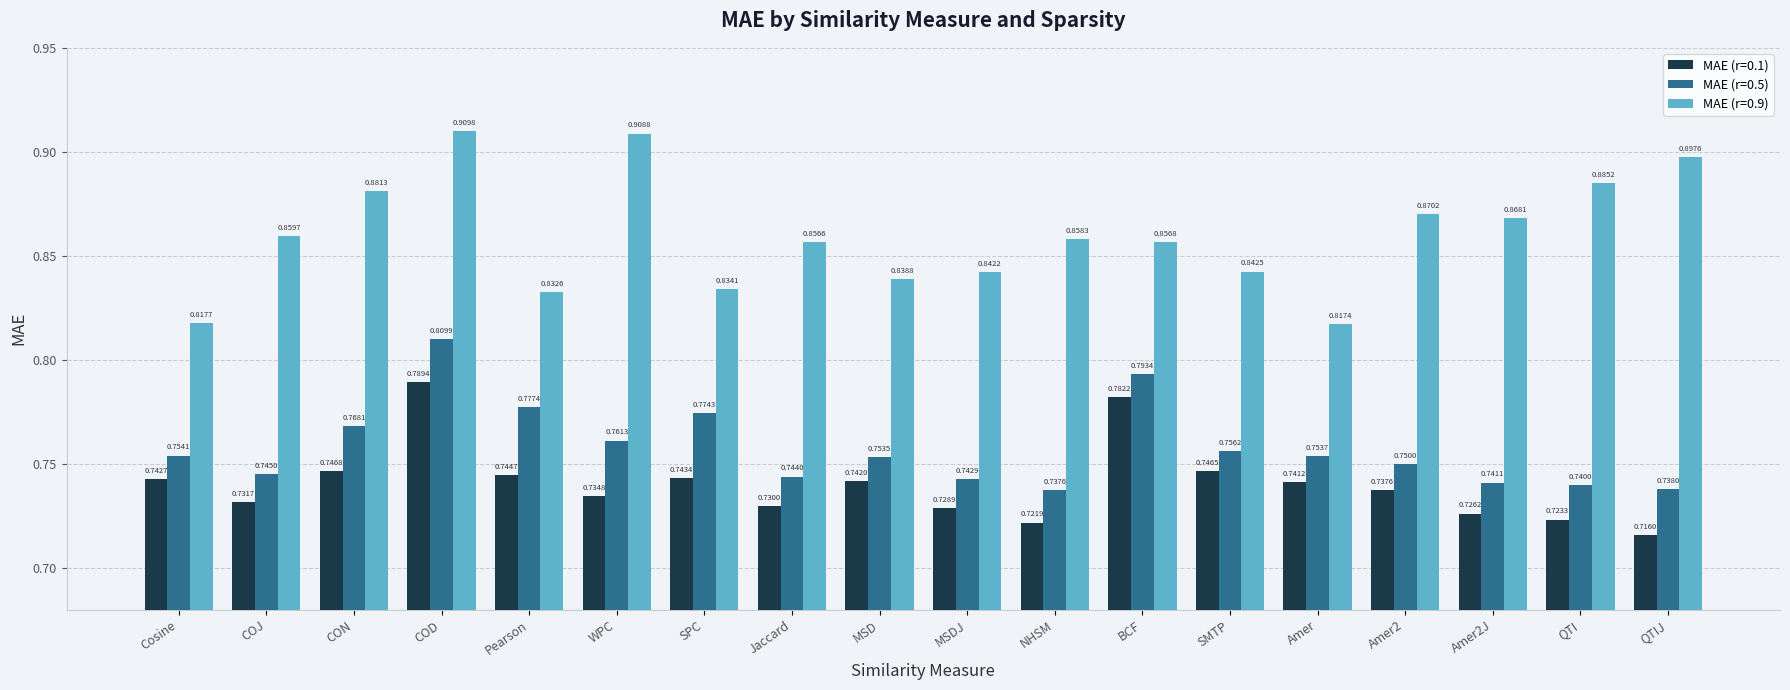

Is the value of MAE (r=0.1) at CON greater than the value of MAE (r=0.9) at COD?

No